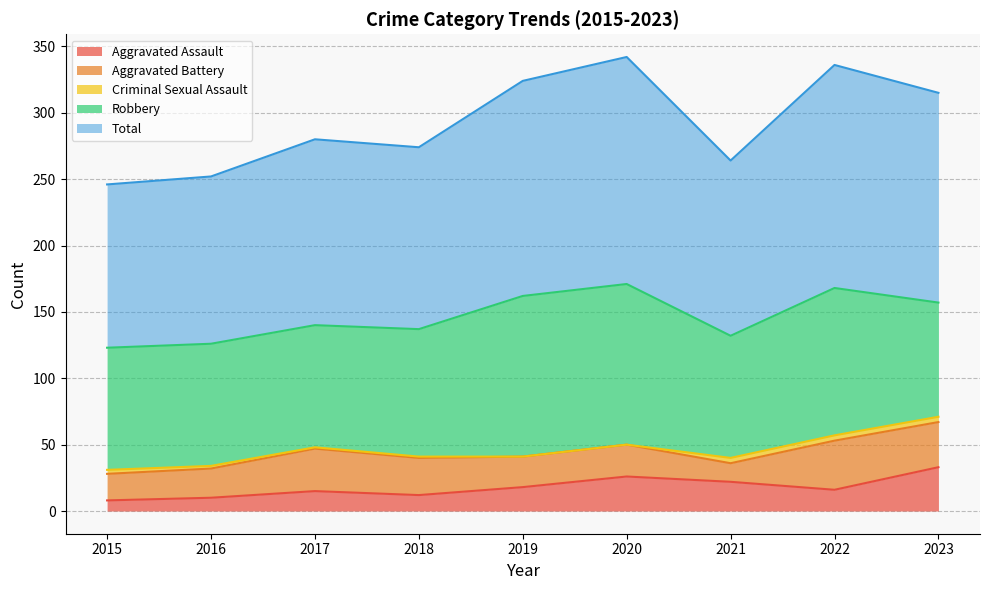

How many categories are shown in the chart?

9